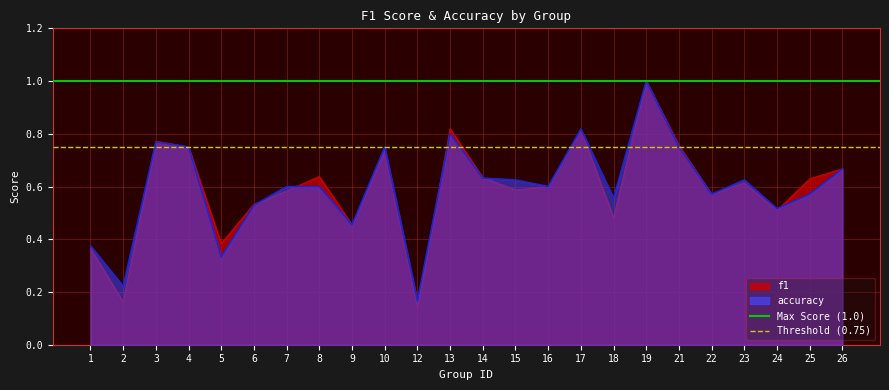

True or false: accuracy has a value of 0.2 at 5.

False